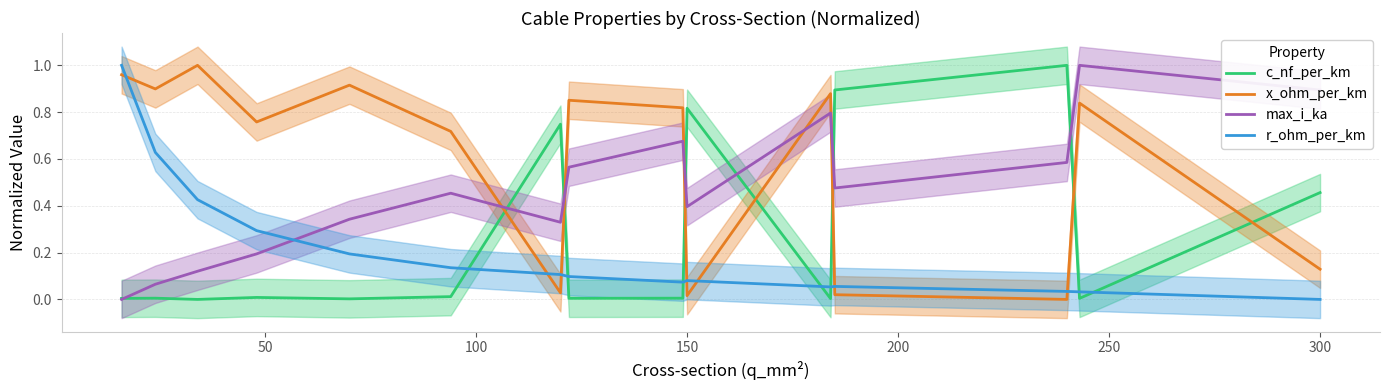

Which category has the lowest value in the r_ohm_per_km series?

300